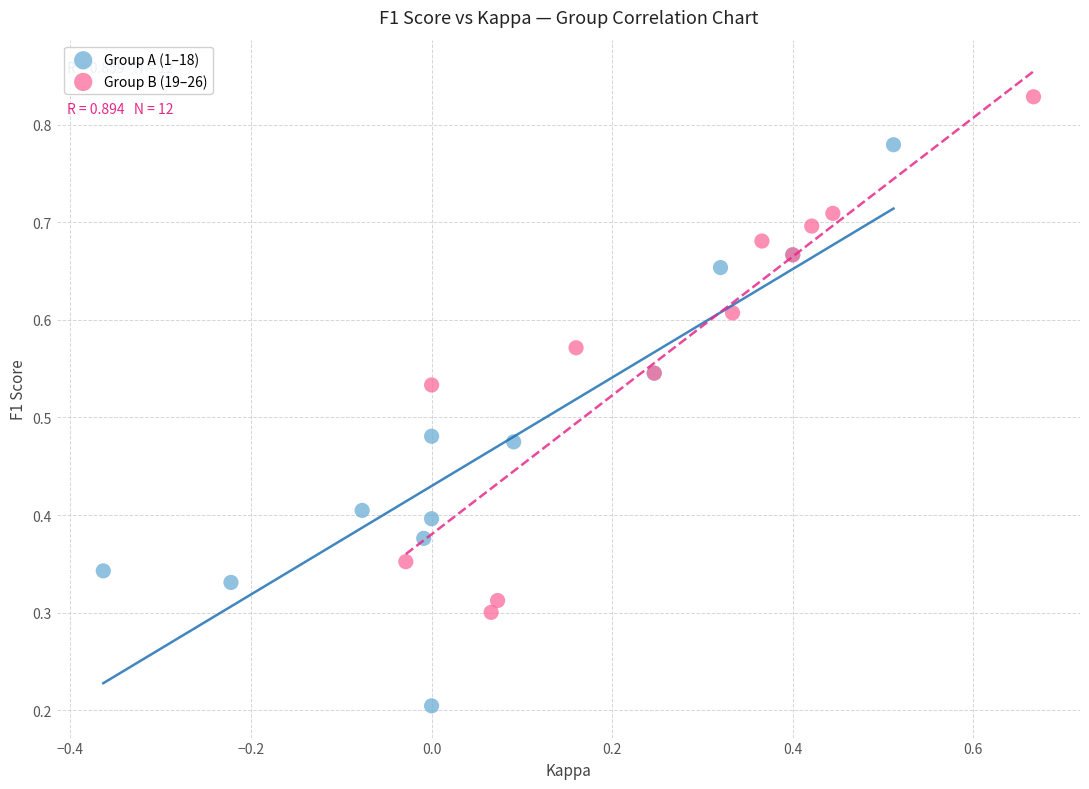

Which series reaches the maximum Y coordinate?

Group B (19–26)